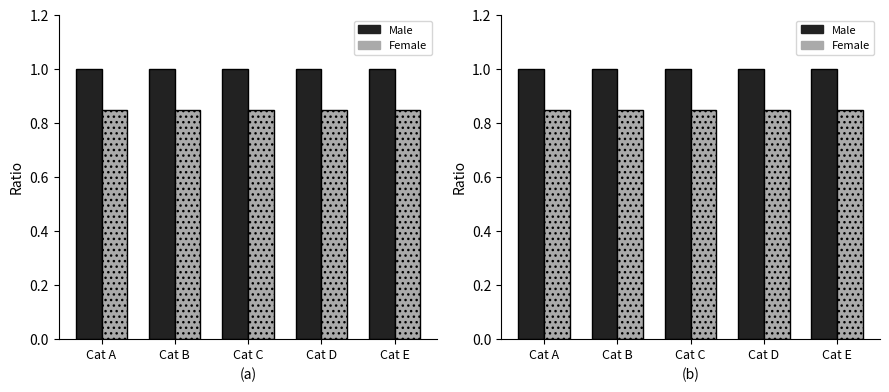

Which series changed the most between Cat A and Cat B?

Male